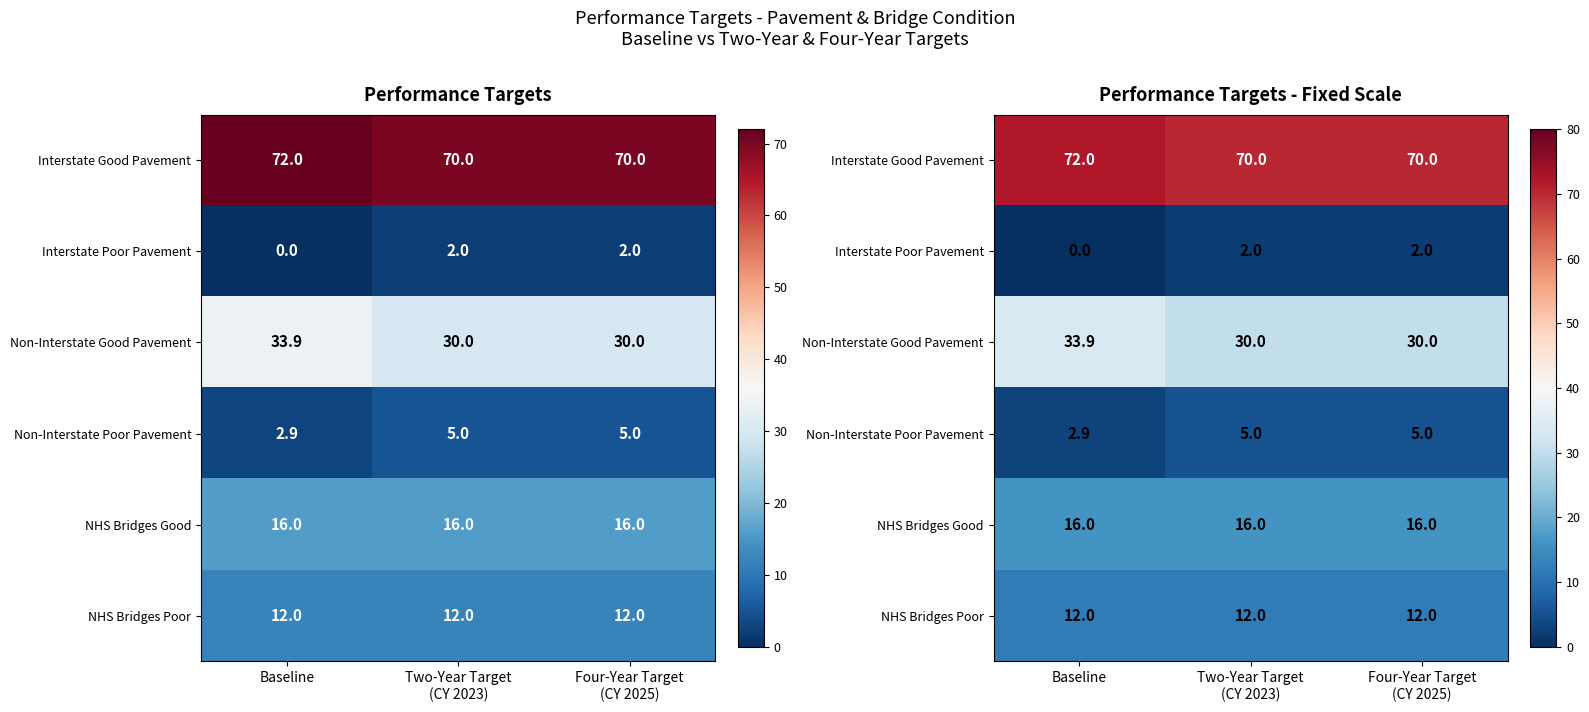

Rank the categories by Non-Interstate Poor Pavement value from lowest to highest.

Baseline, Two-Year Target (CY 2023), Four-Year Target (CY 2025)